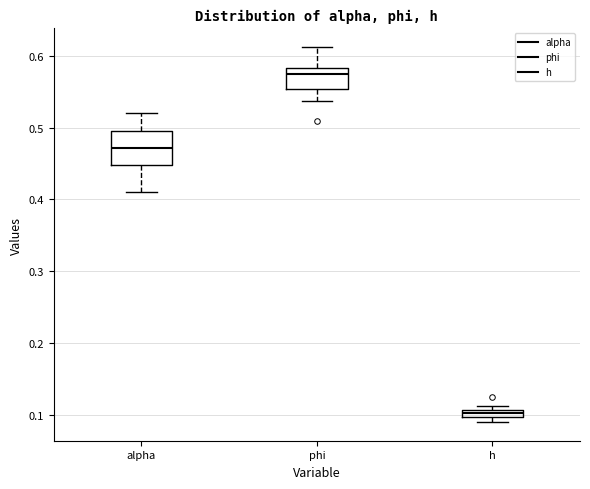

Where is the upper edge of the box for h on the y-axis? The values are not printed on the chart, so give them approximately, as read against the axis.

0.11